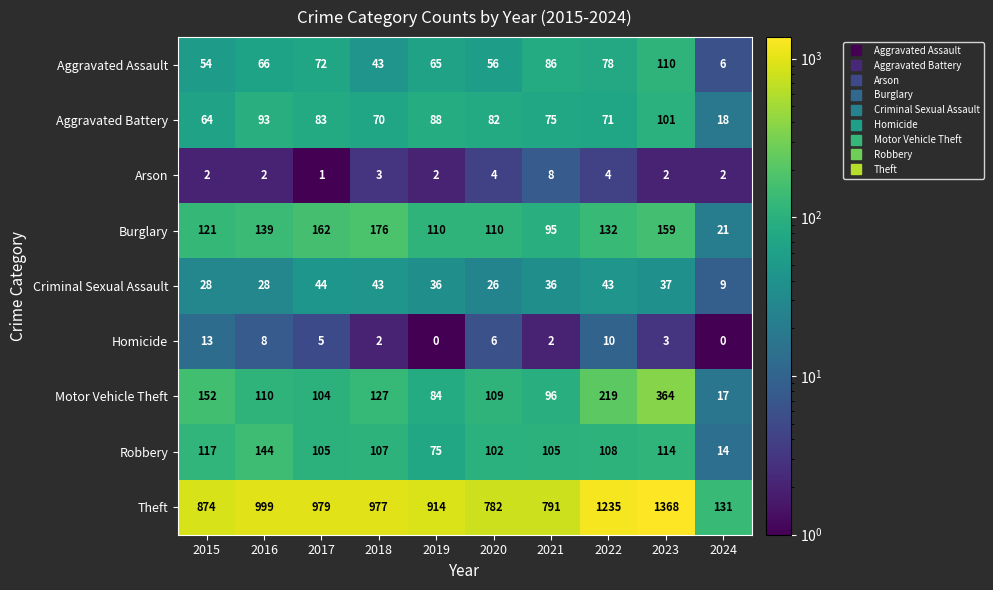

What is the approximate value of Homicide at 2022, to the nearest 10?

10